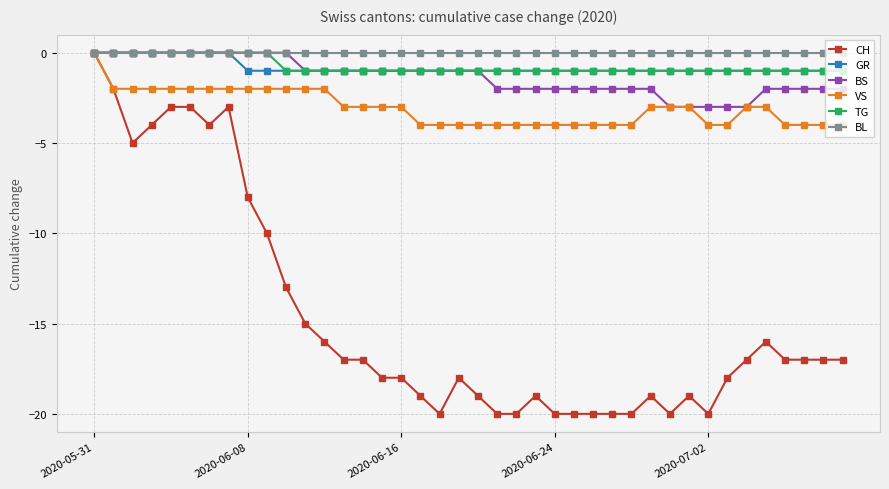

What are all the series names shown in the legend?

CH, GR, BS, VS, TG, BL